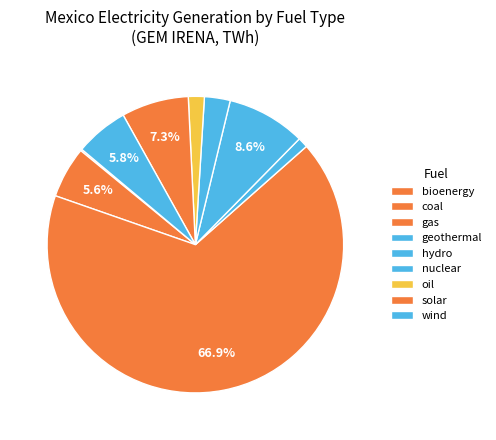

Does gas represent more than half of the total?

Yes